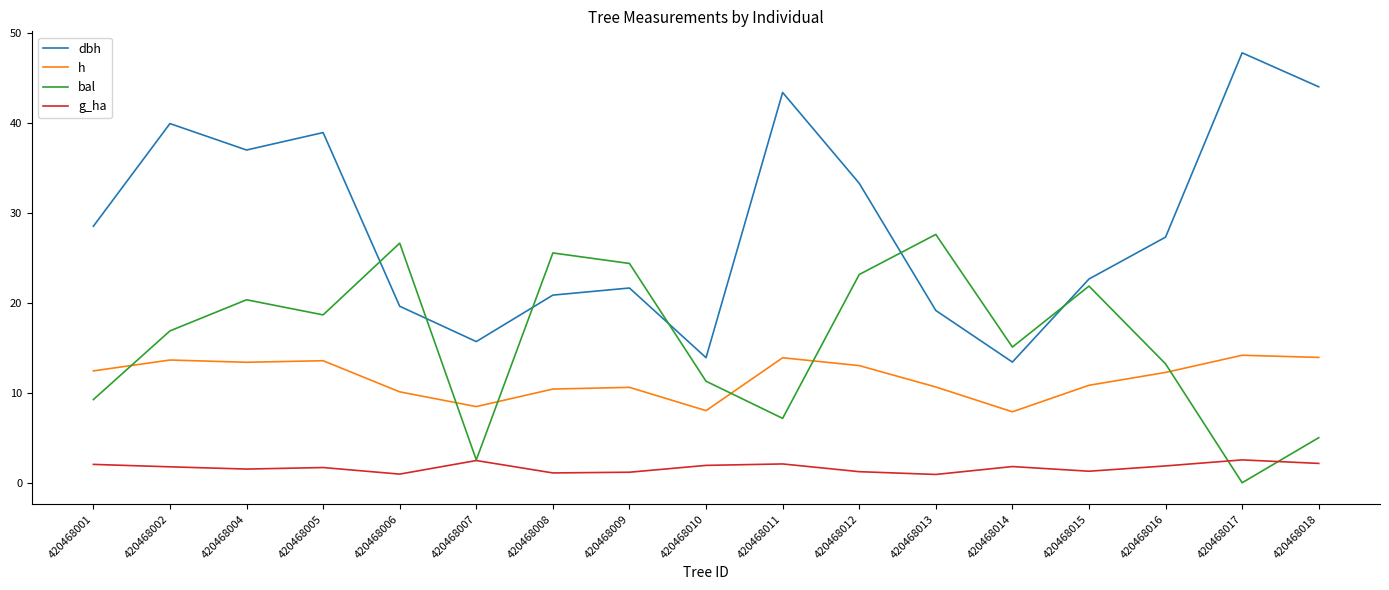

Is the value of h at 420468002 greater than the value of dbh at 420468011?

No